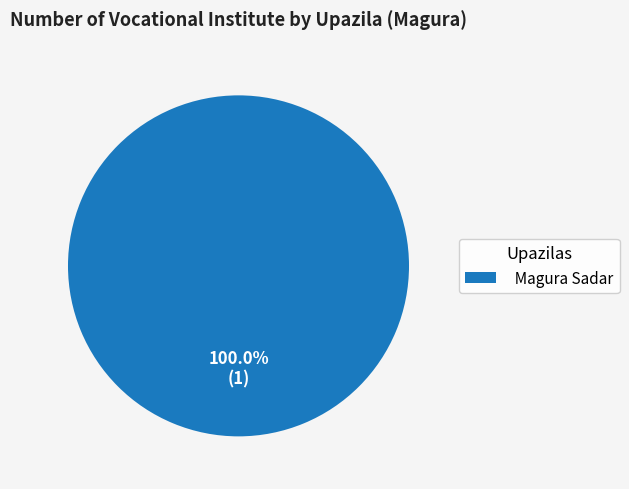

Does any single category account for the majority?

Yes